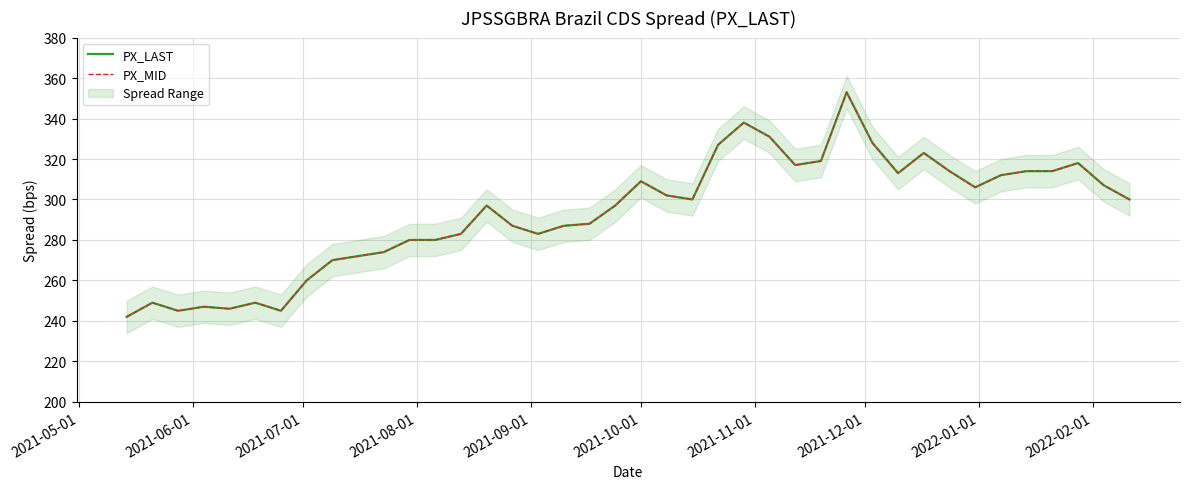

True or false: PX_LAST and PX_MID cross at least once.

False